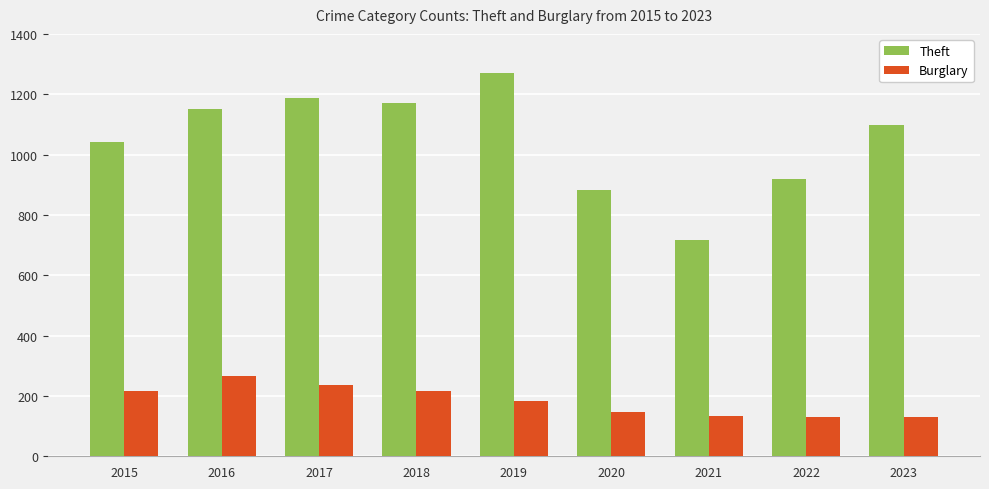

How many values in the Theft series are below 1099?

4